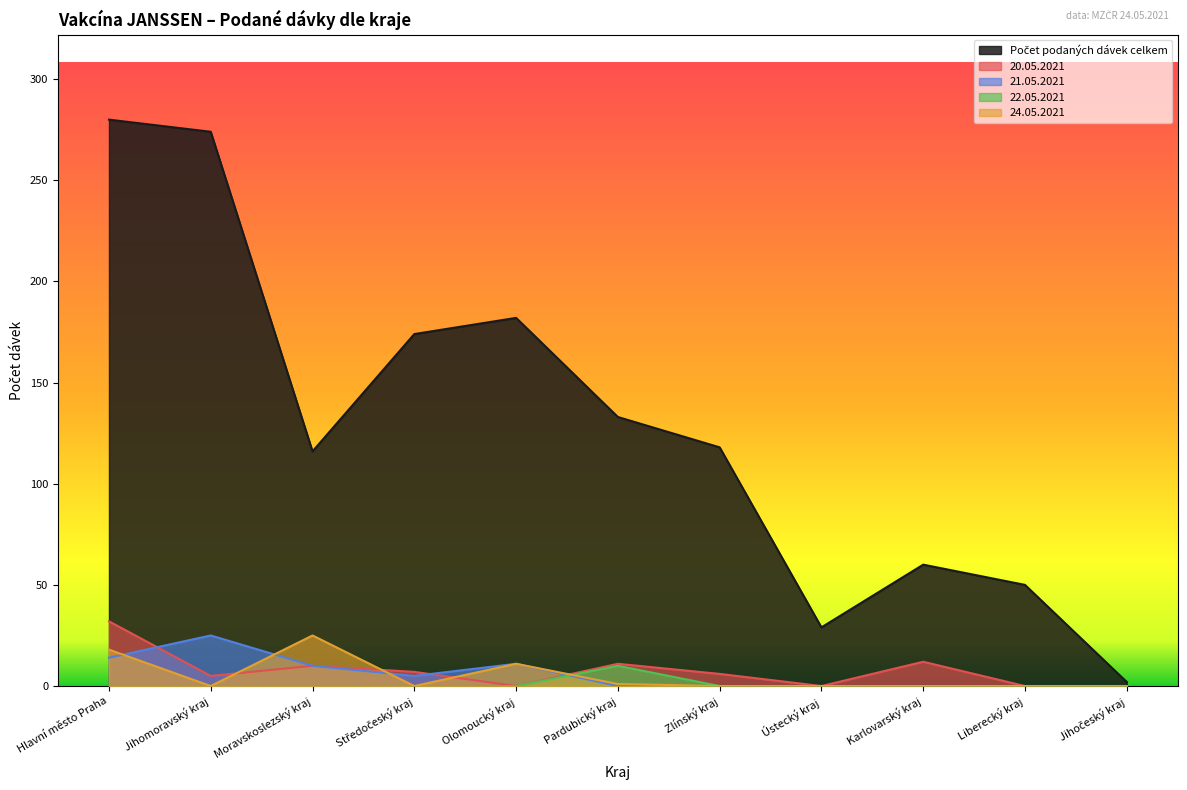

What position from the left is Ústecký kraj?

8